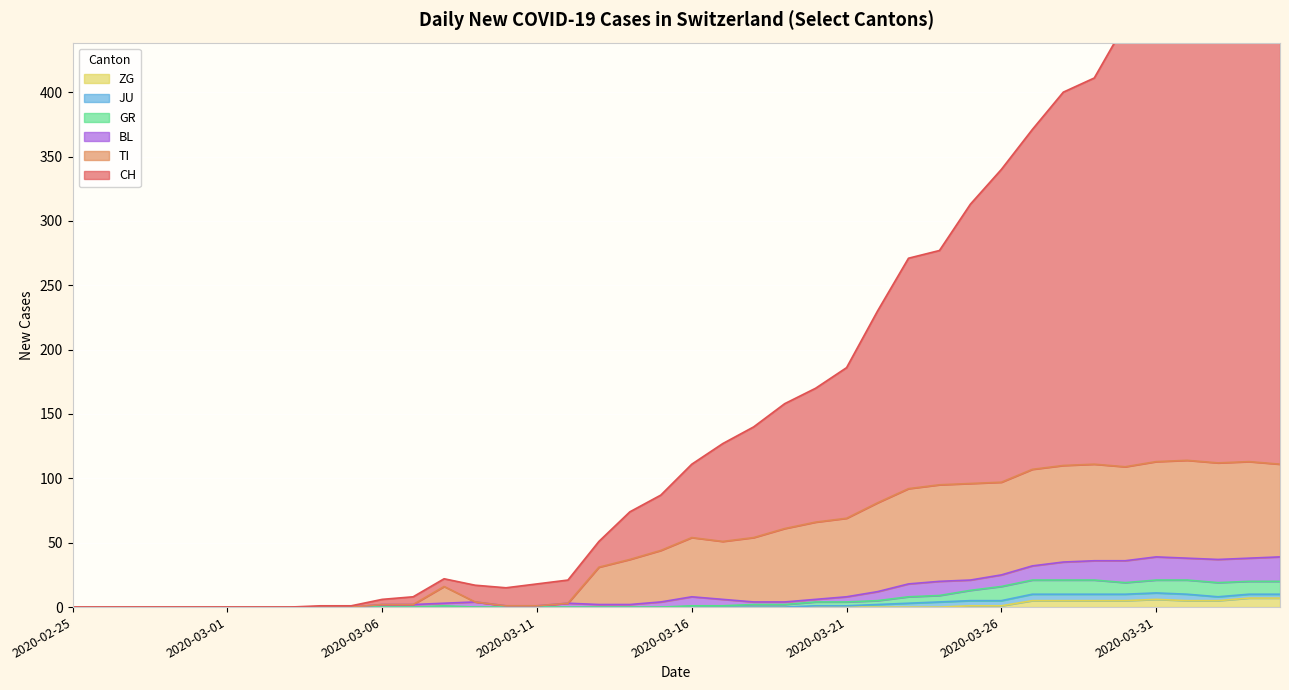

Which has a higher value, 2020-02-26 or 2020-02-29?

2020-02-26